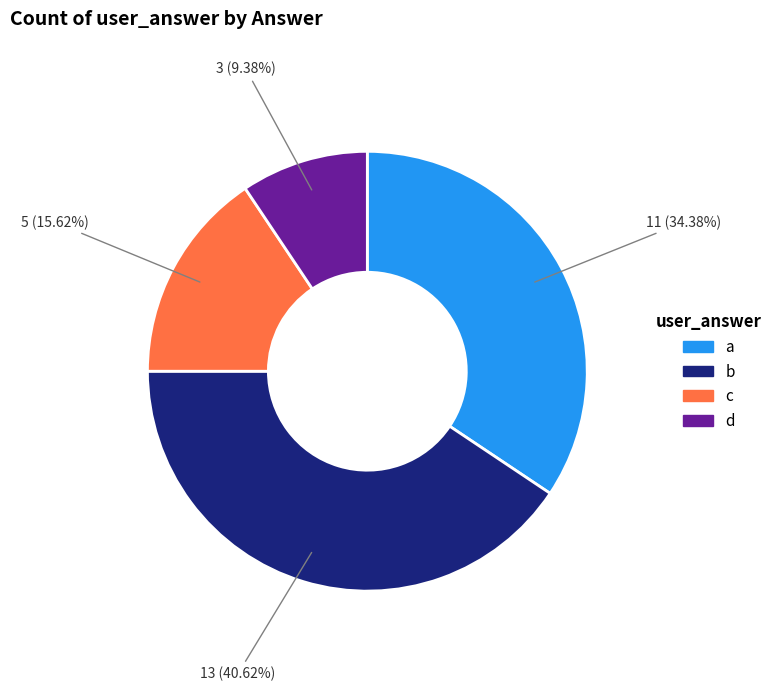

Does b represent more than half of the total?

No